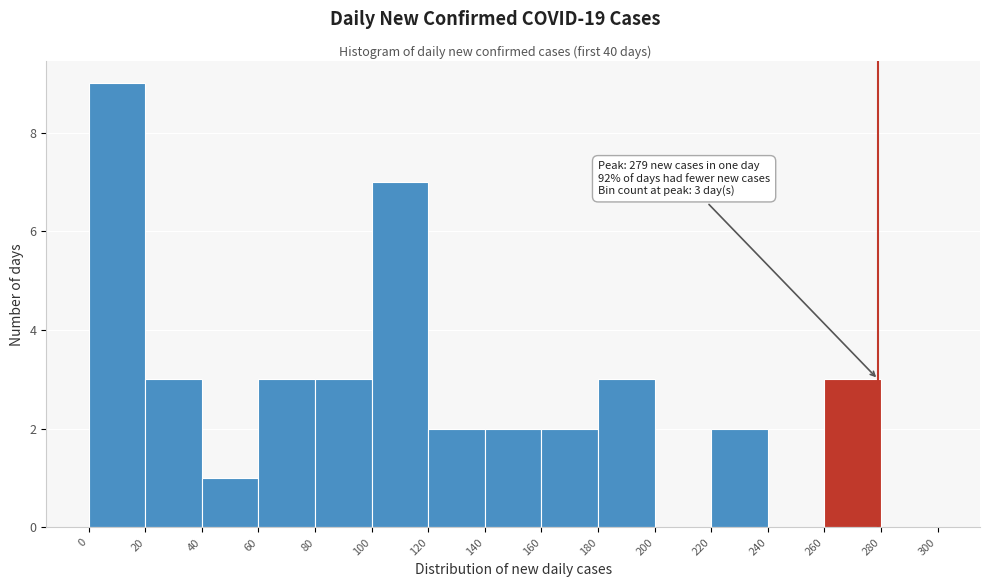

Which range on the x-axis has the tallest bar?

0 to 20